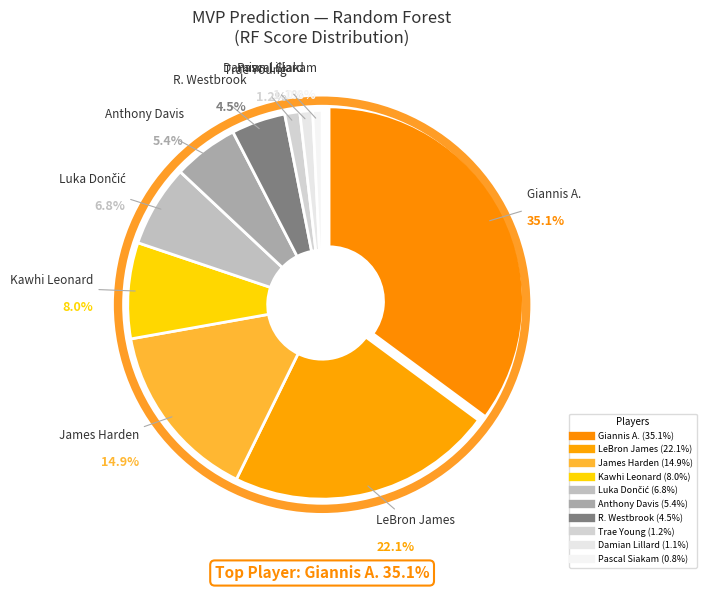

Does Luka Dončić account for over 50% of the chart?

No